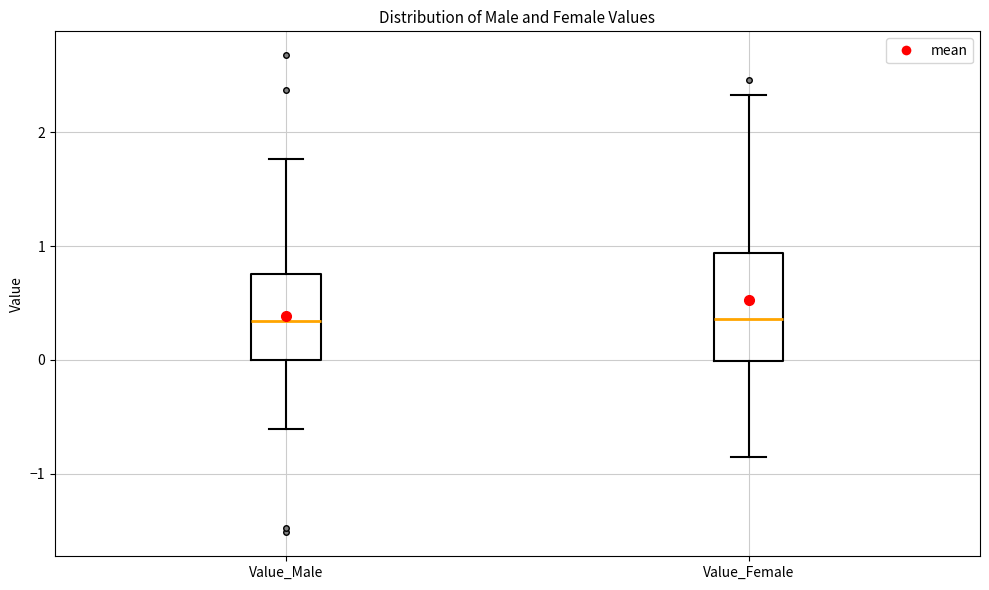

Reading left to right, transcribe this box plot: for each box, give where its median line is, the range the box spans, and where its two whiskers end, as read against the y-axis. The values are not printed on the chart, so give them approximately, as read against the axis.

Value_Male: median 0.3, box 0.0 to 0.8, whiskers -0.6 to 1.8
Value_Female: median 0.4, box 0.0 to 0.9, whiskers -0.9 to 2.3